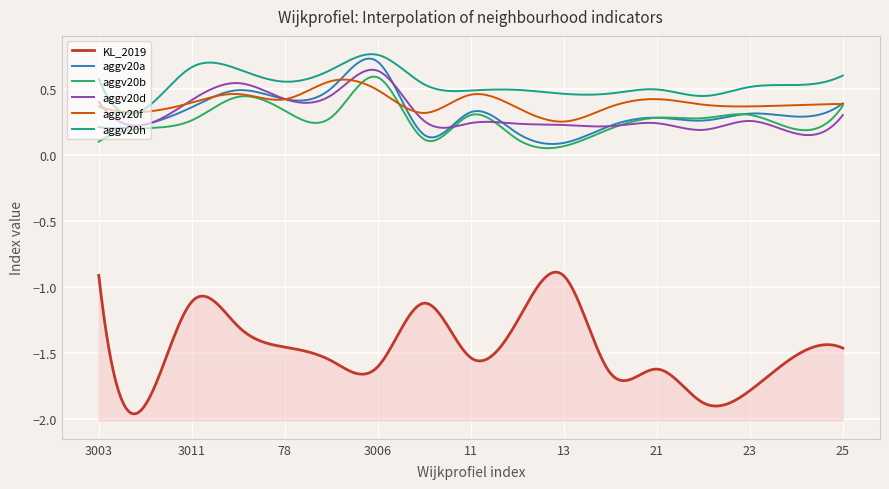

True or false: aggv20h has a value of 0.4 at 22.

True